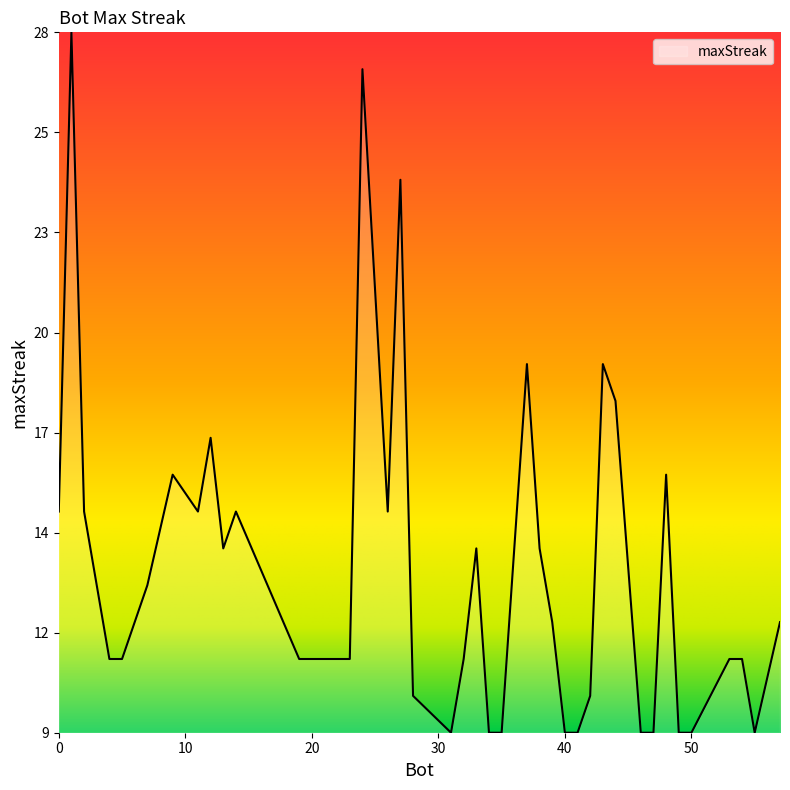

Is this an area chart (filled region under the line)?

Yes